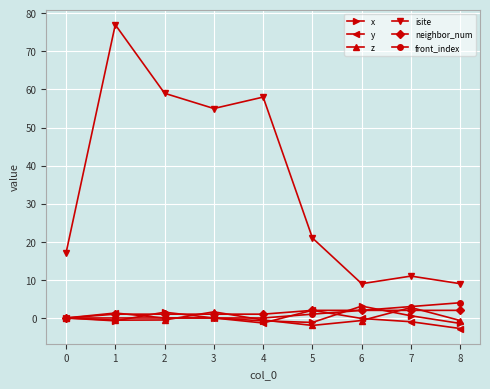

Which series has the largest range (max minus min)?

isite